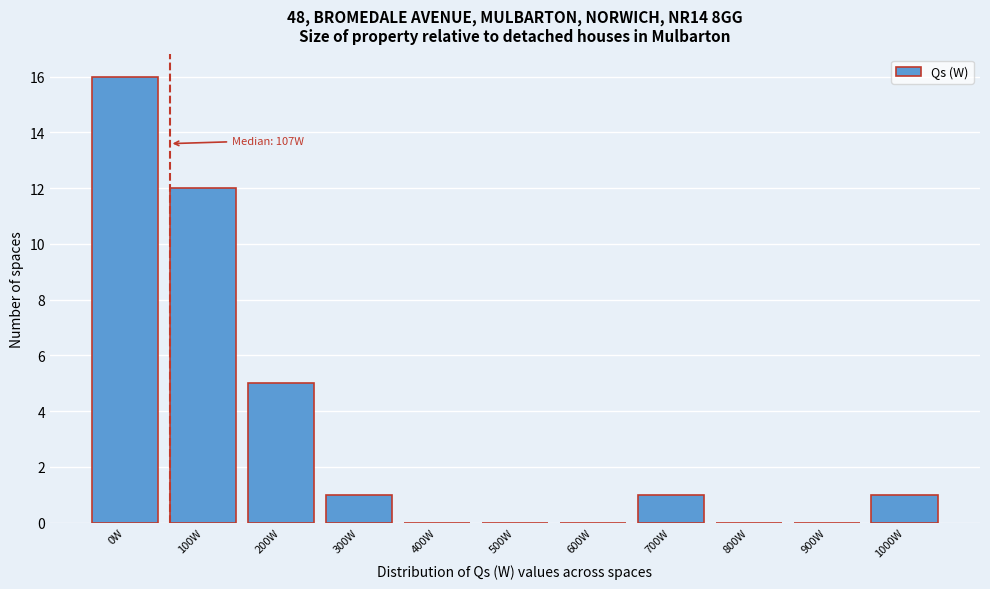

Reading right to left, list all the values displayed in this chart.

1000W=1	900W=0	800W=0	700W=1	600W=0	500W=0	400W=0	300W=1	200W=5	100W=12	0W=16